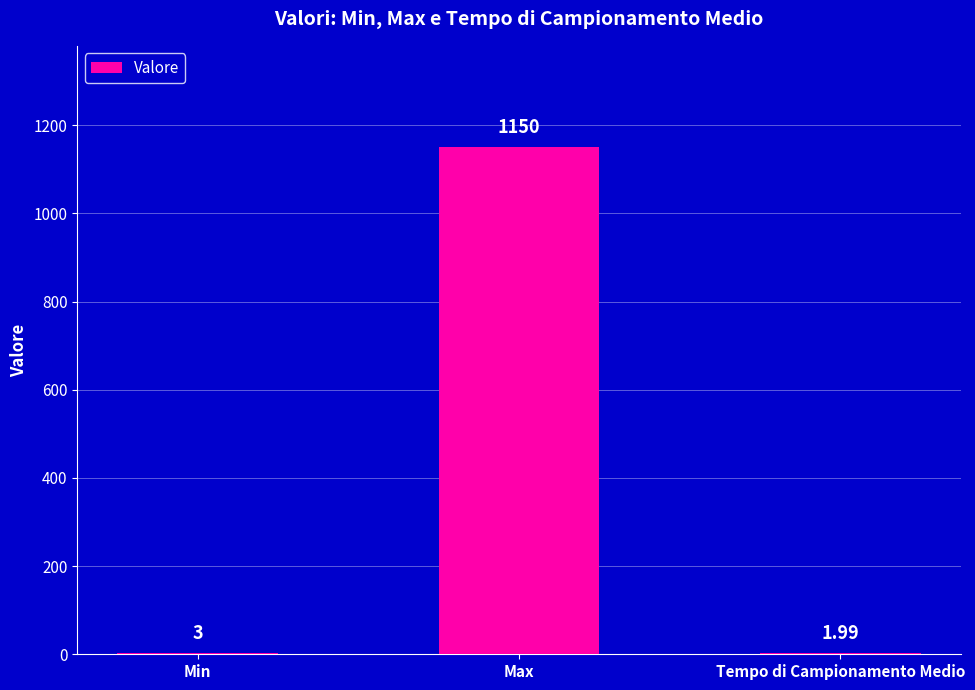

Between Min and Tempo di Campionamento Medio, which is larger?

Min